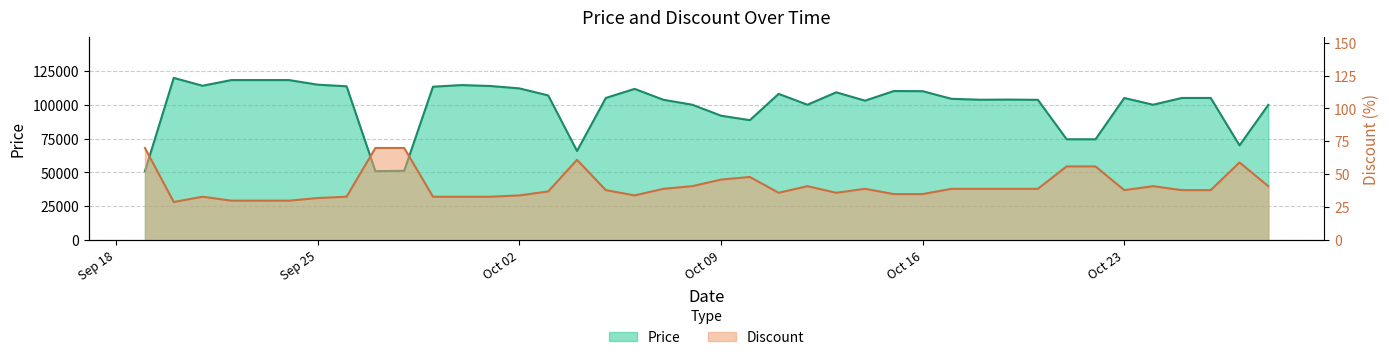

What position from the right is Oct 09?

20